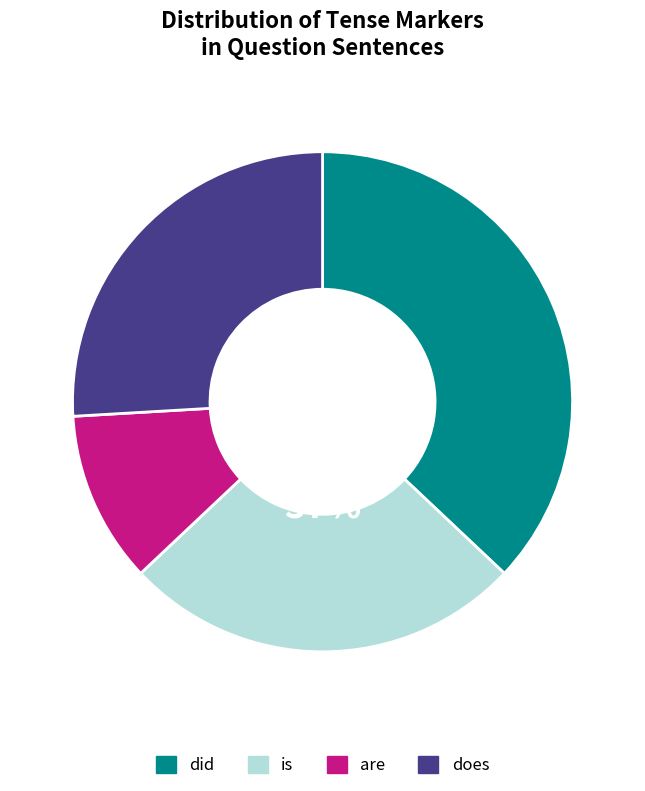

Does is/was represent more than half of the total?

No